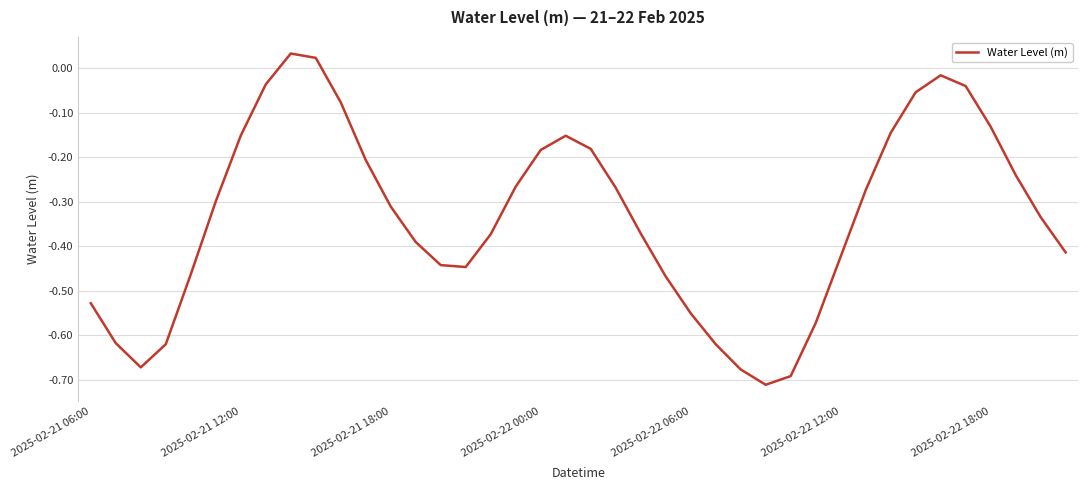

What is the difference between the maximum and minimum values?

0.7